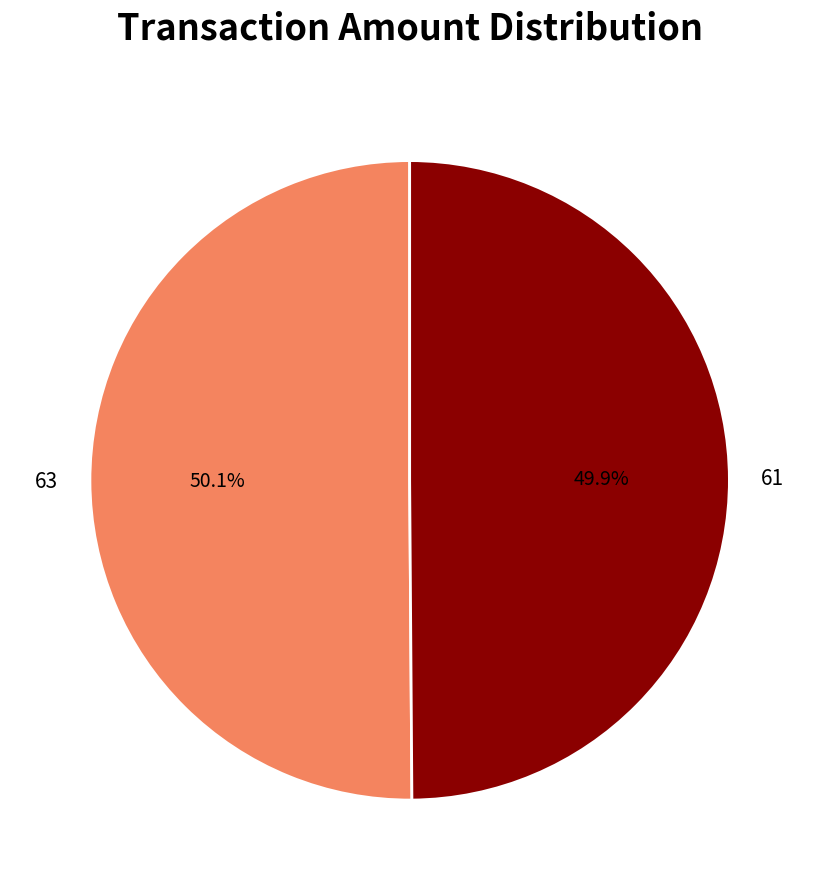

How many segments does this pie chart have?

2